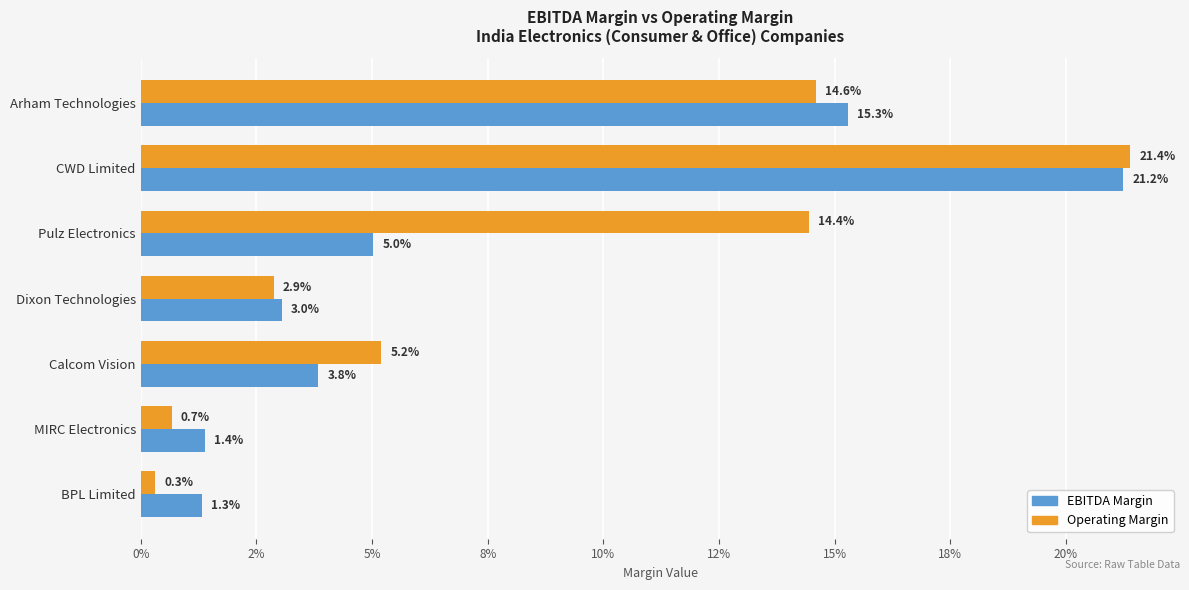

Reading left to right, extract all data points from this chart.

ebitda_margin: 0.2	0.2	0.1	0.0	0.0	0.0	0.0
operating_margin: 0.1	0.2	0.1	0.0	0.1	0.0	0.0